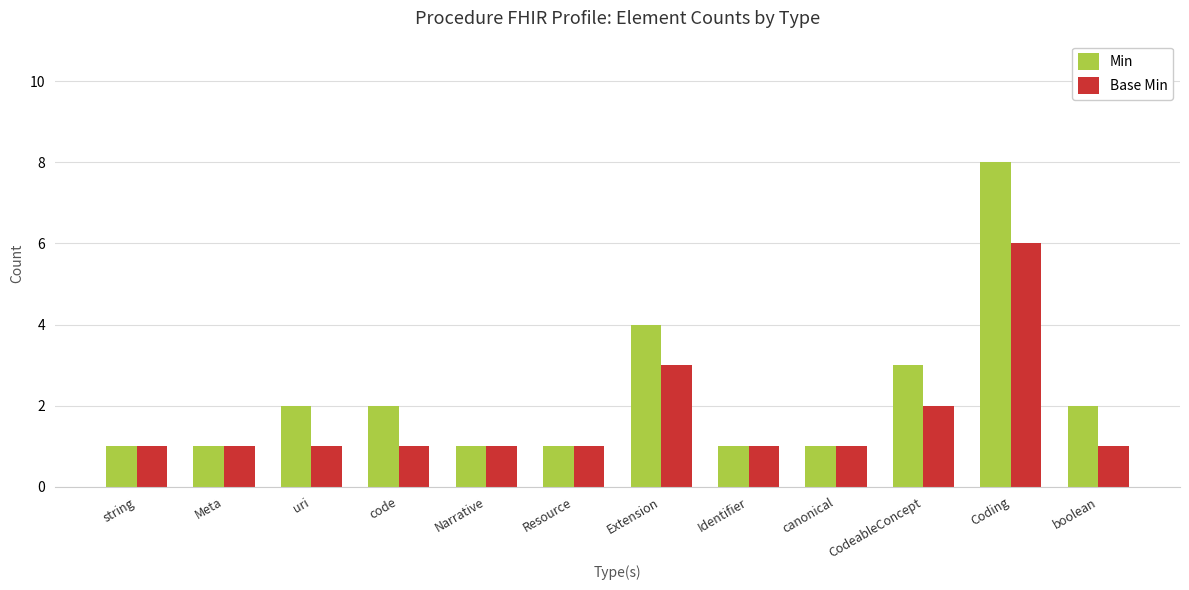

What is the sum of the Base Min values at Narrative and uri?

2